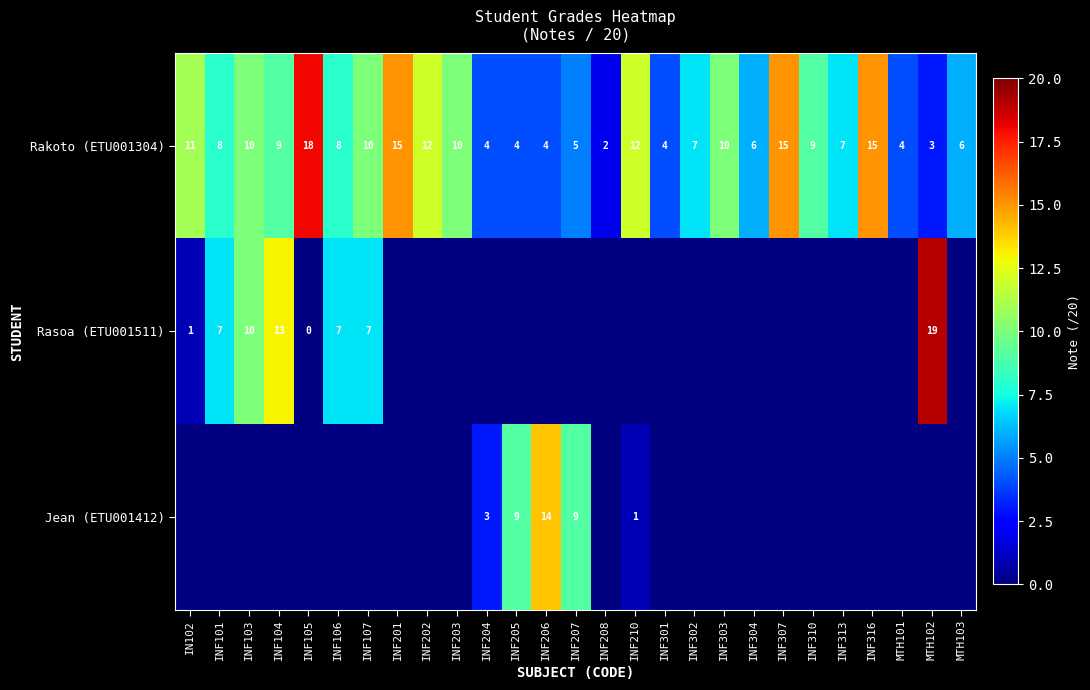

True or false: Rakoto (ETU001304) has a value of 7.4 at IN102.

False